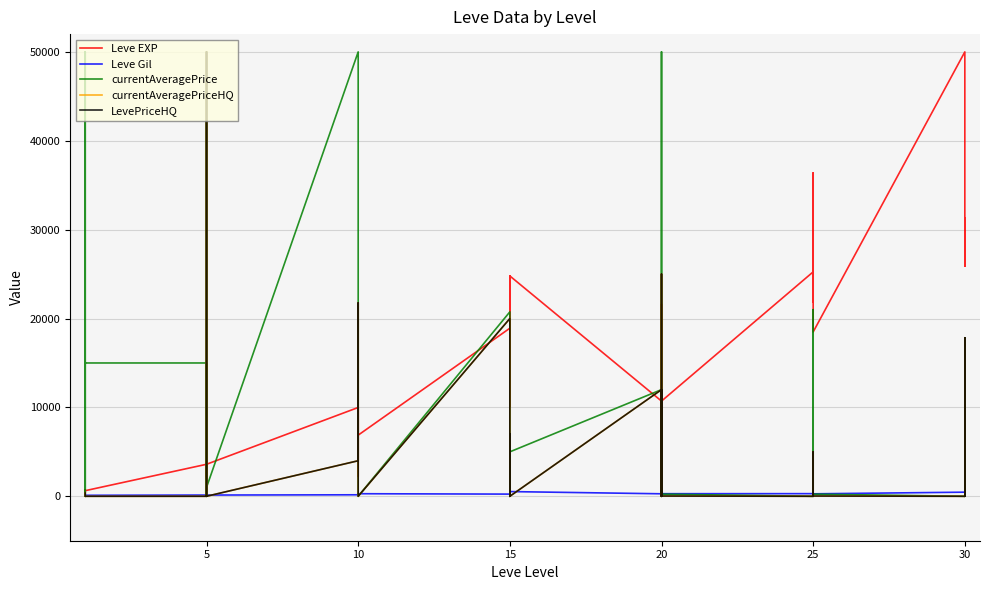

Is the value of Leve Gil at 0 greater than the value of LevePriceHQ at 37?

No